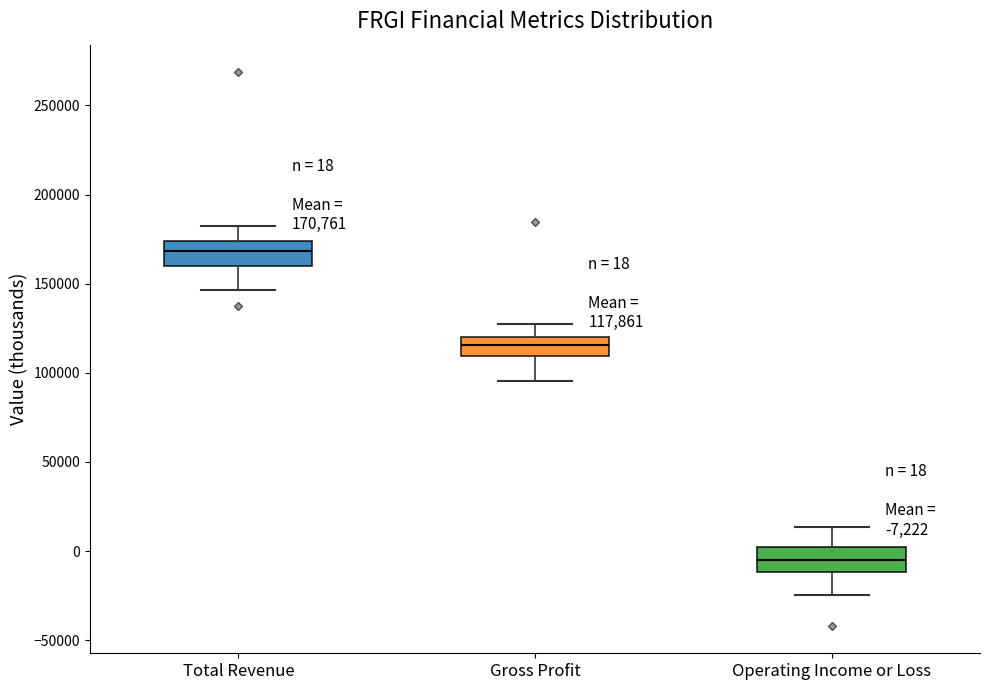

Which box's median line is the highest?

Total Revenue